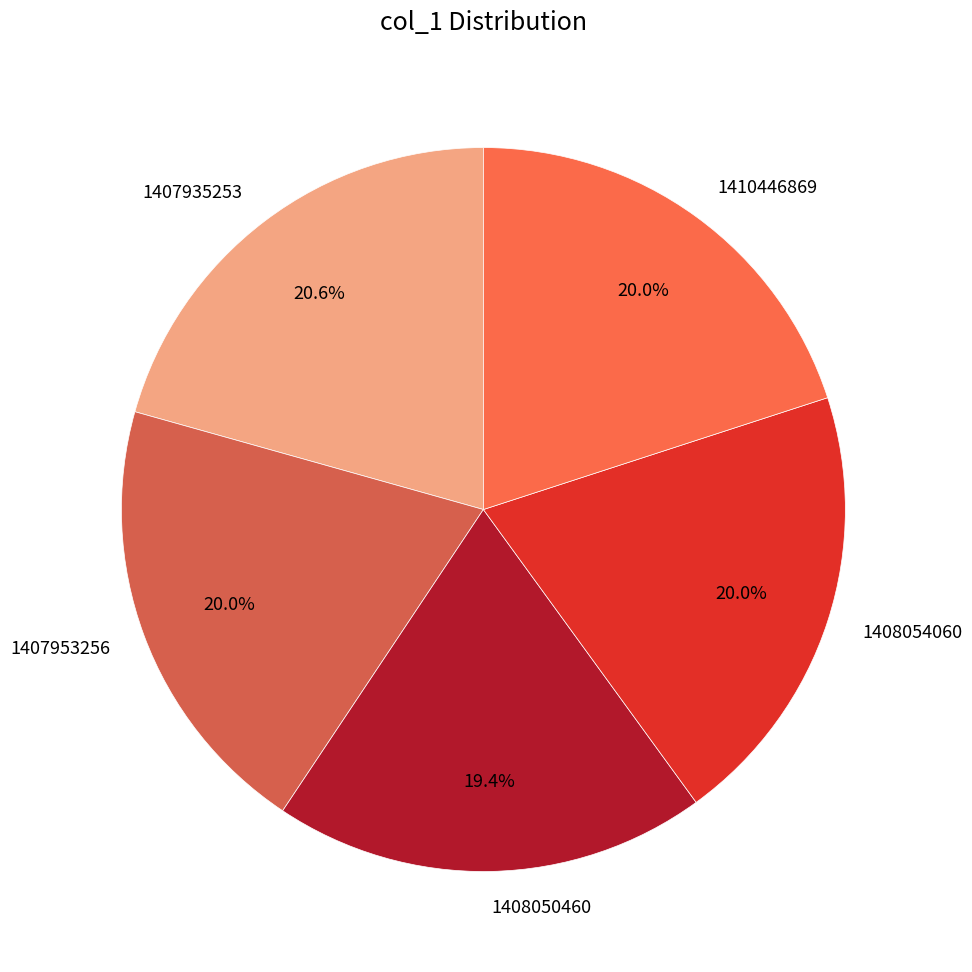

To the nearest percent, what portion does 1407953256 represent?

20%